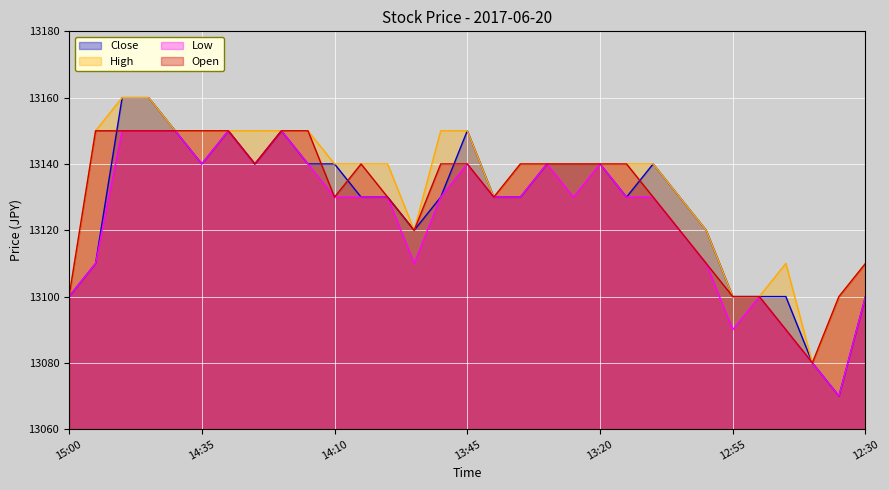

How many interior local valleys does the Low series have?

6